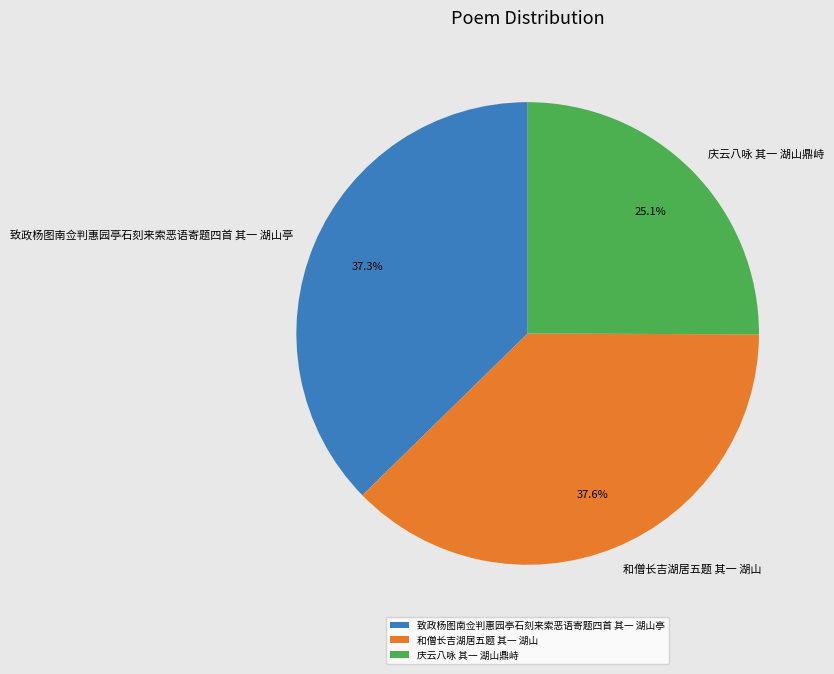

To the nearest percent, what is the difference between the 致政杨图南佥判惠园亭石刻来索恶语寄题四首 其一 湖山亭 and 庆云八咏 其一 湖山鼎峙 slice percentages?

12%